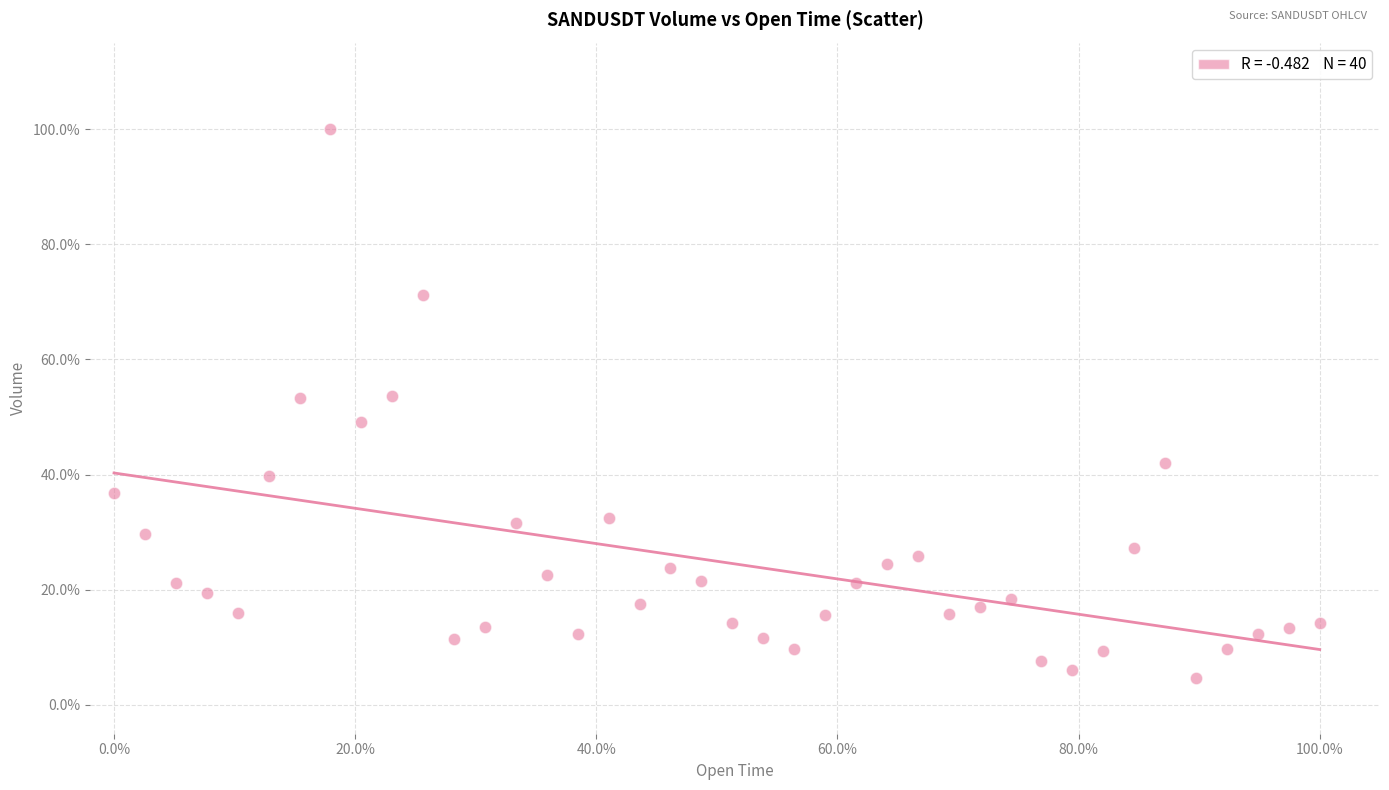

What is the range of X values (max minus min)?

100.0